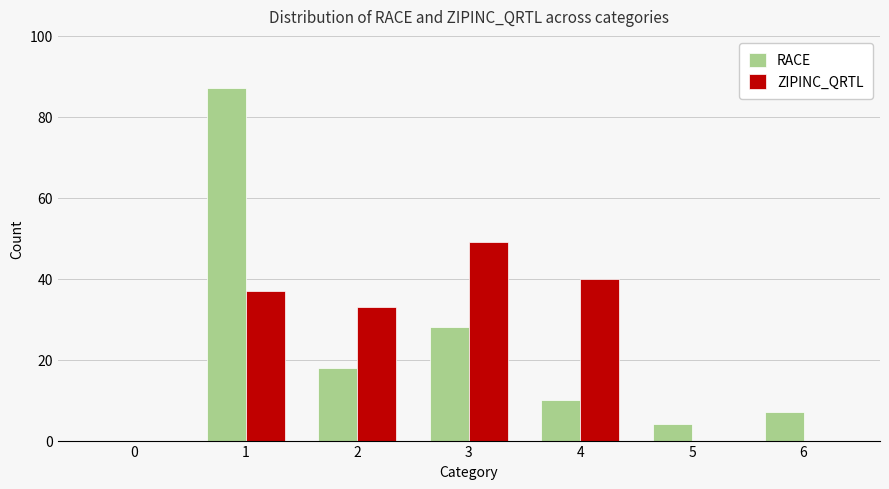

Where does the ZIPINC_QRTL series first go above 33?

1